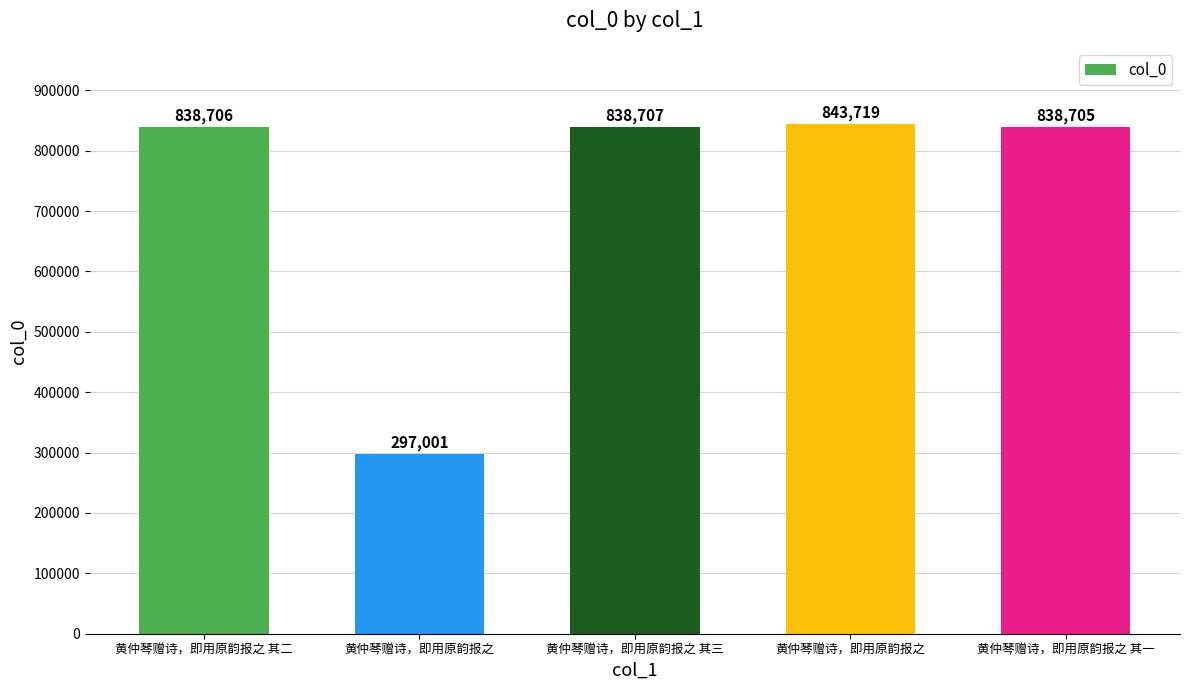

How many bars are there in total?

5